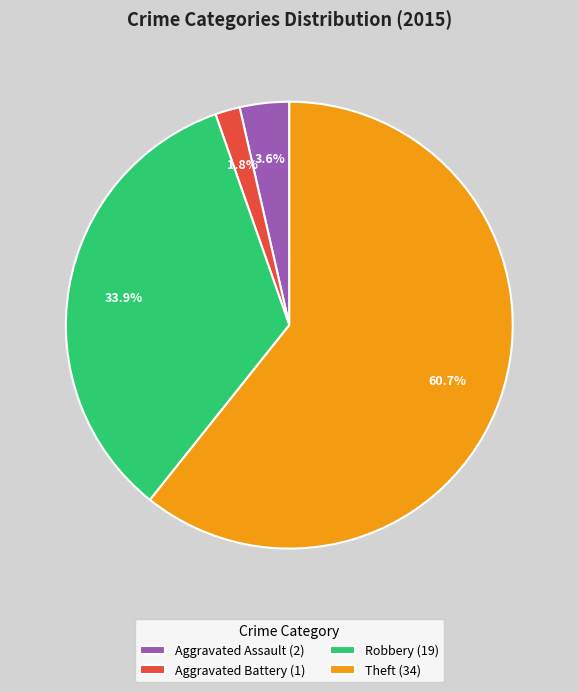

Count the number of slices in the pie.

4